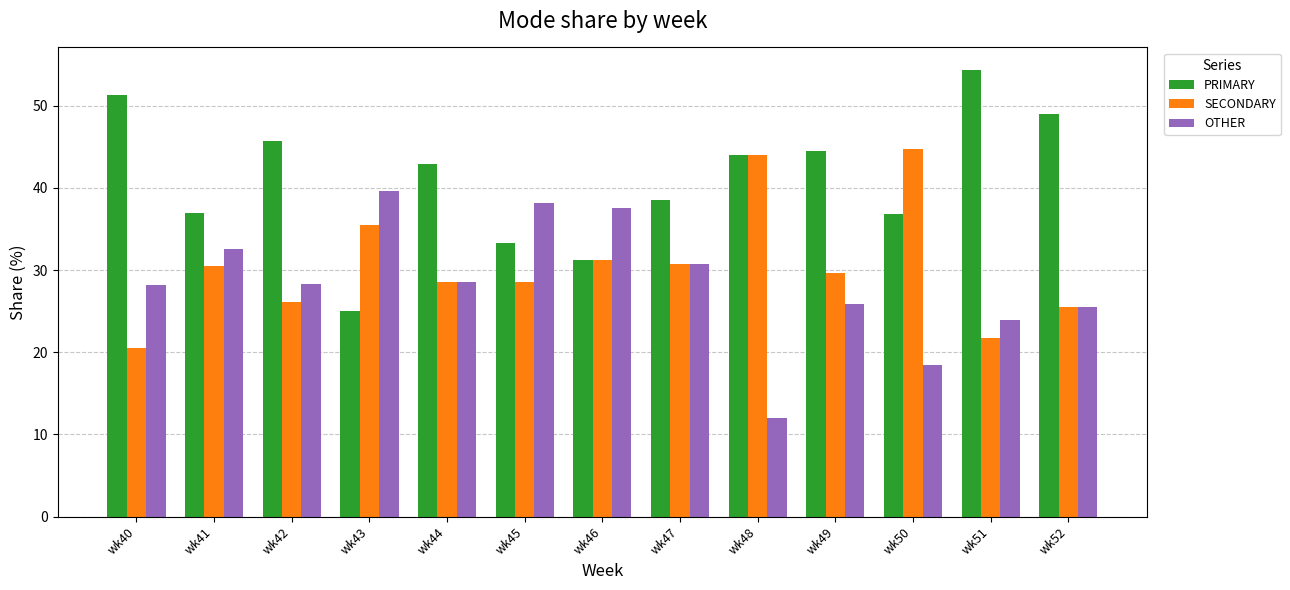

What is the difference between the highest and lowest values at wk41?

6.5